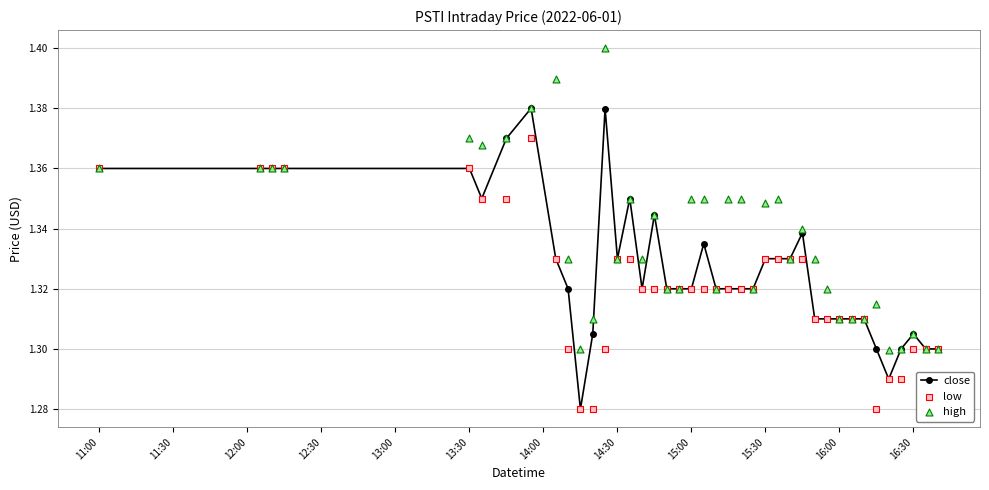

At how many categories does at least one series exceed 1?

40